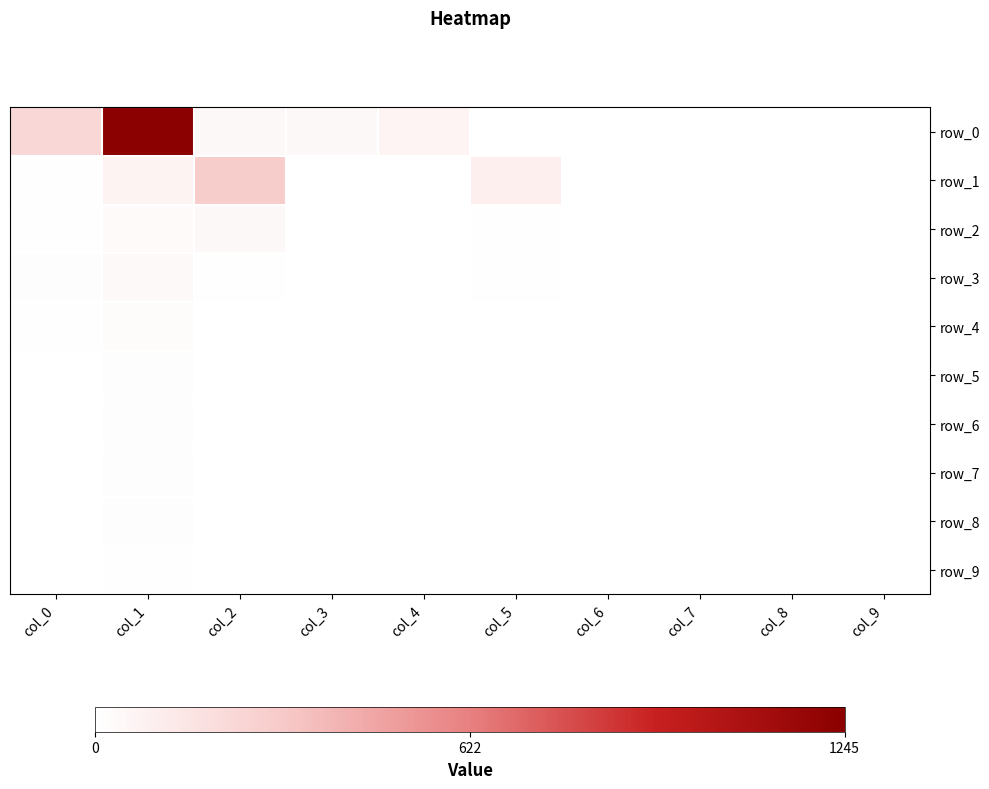

At which category is the sum across all series the highest?

col_1